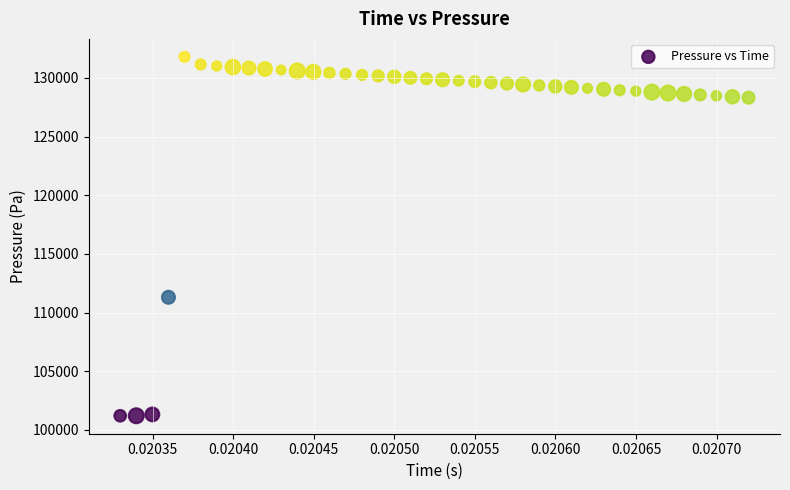

What is the range of Y values (max minus min)?

30602.5